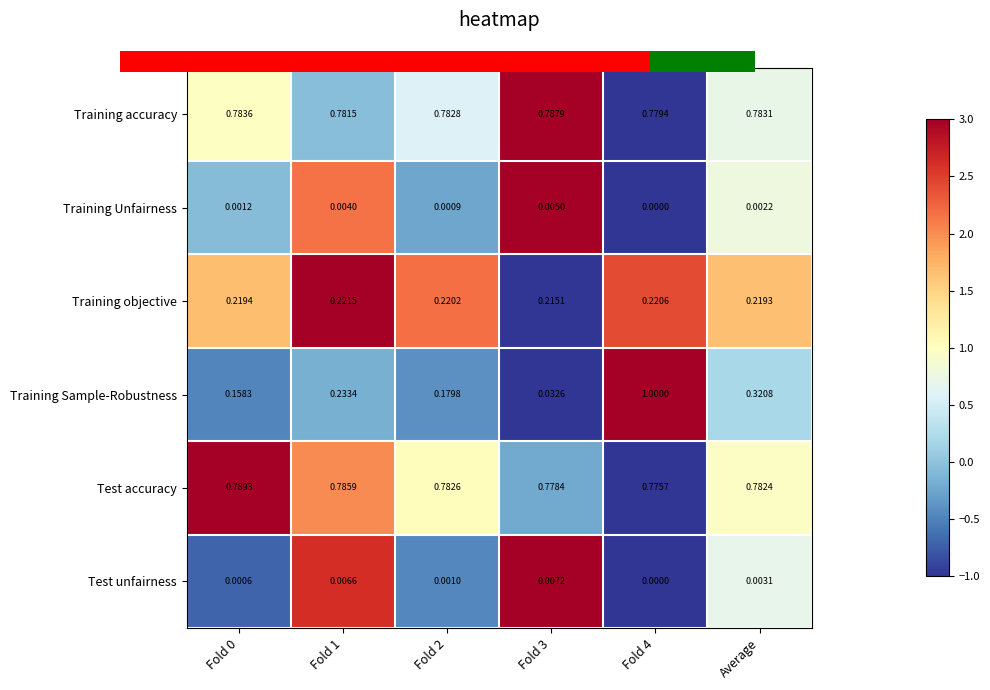

Rank the series at Average from highest to lowest value.

Training accuracy, Test accuracy, Training Sample-Robustness, Training objective, Test unfairness, Training Unfairness